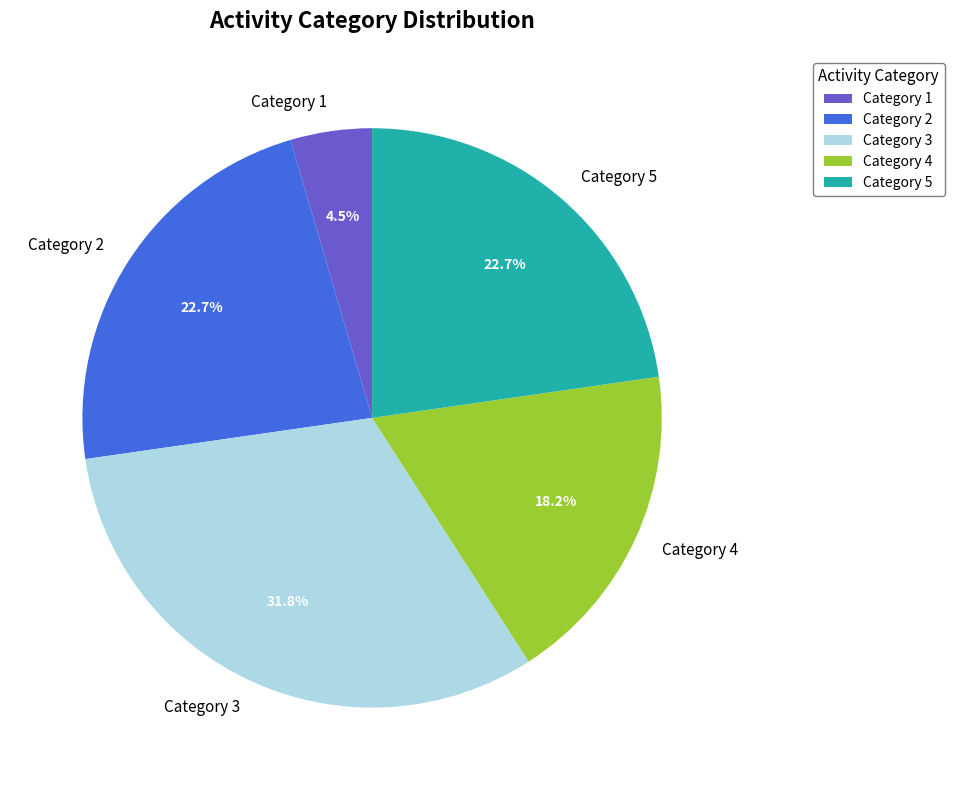

Does any single category account for the majority?

No